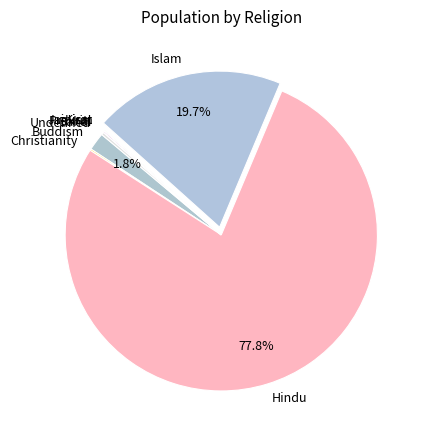

What percentage is the Buddism slice, to the nearest percent?

2%